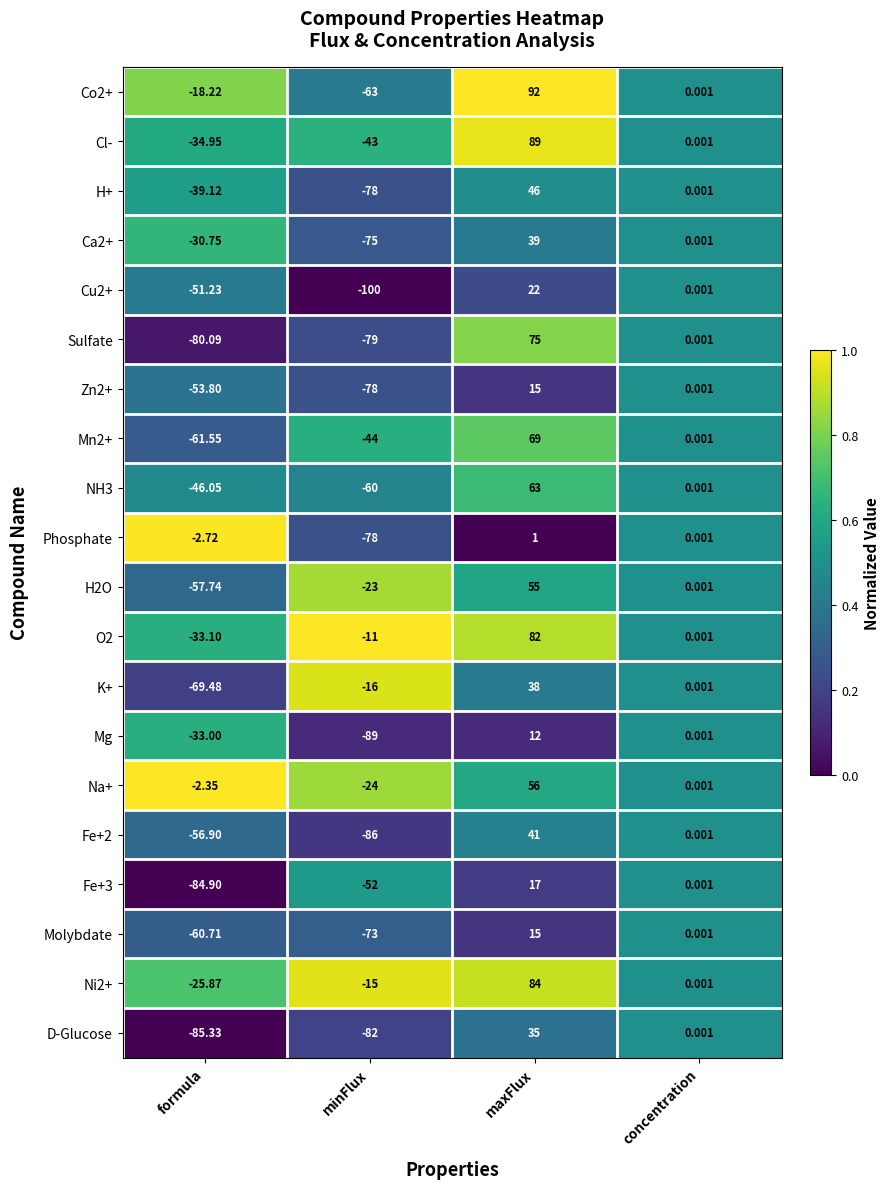

At how many categories does at least one series exceed 0?

2